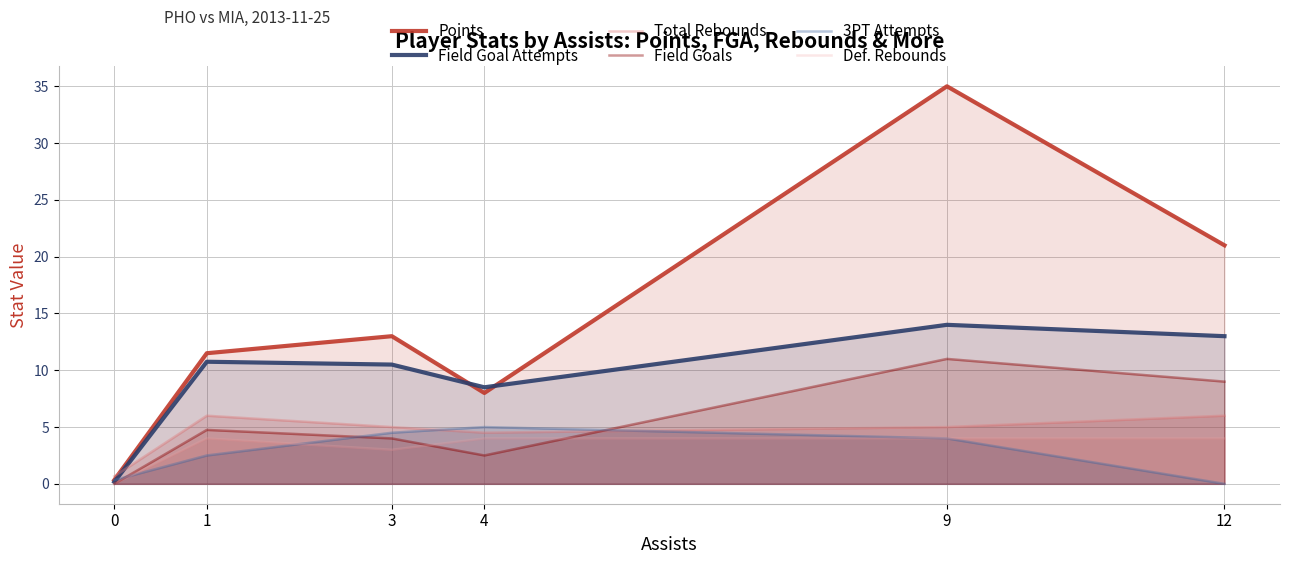

What is the difference between the maximum and minimum values in the 3PT Attempts series?

5.0